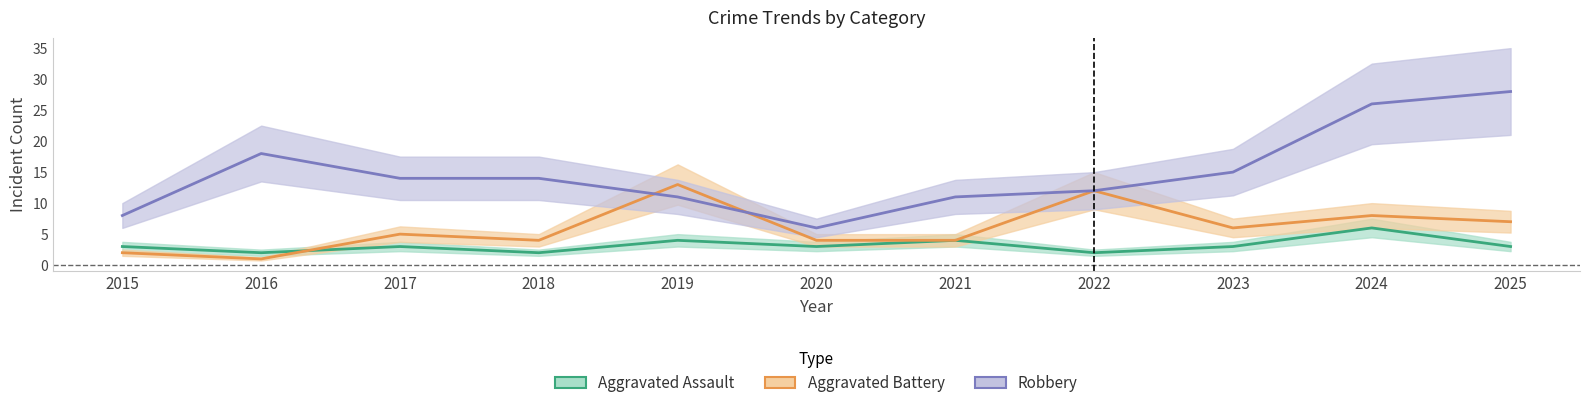

How many interior local peaks does the Robbery series have?

1